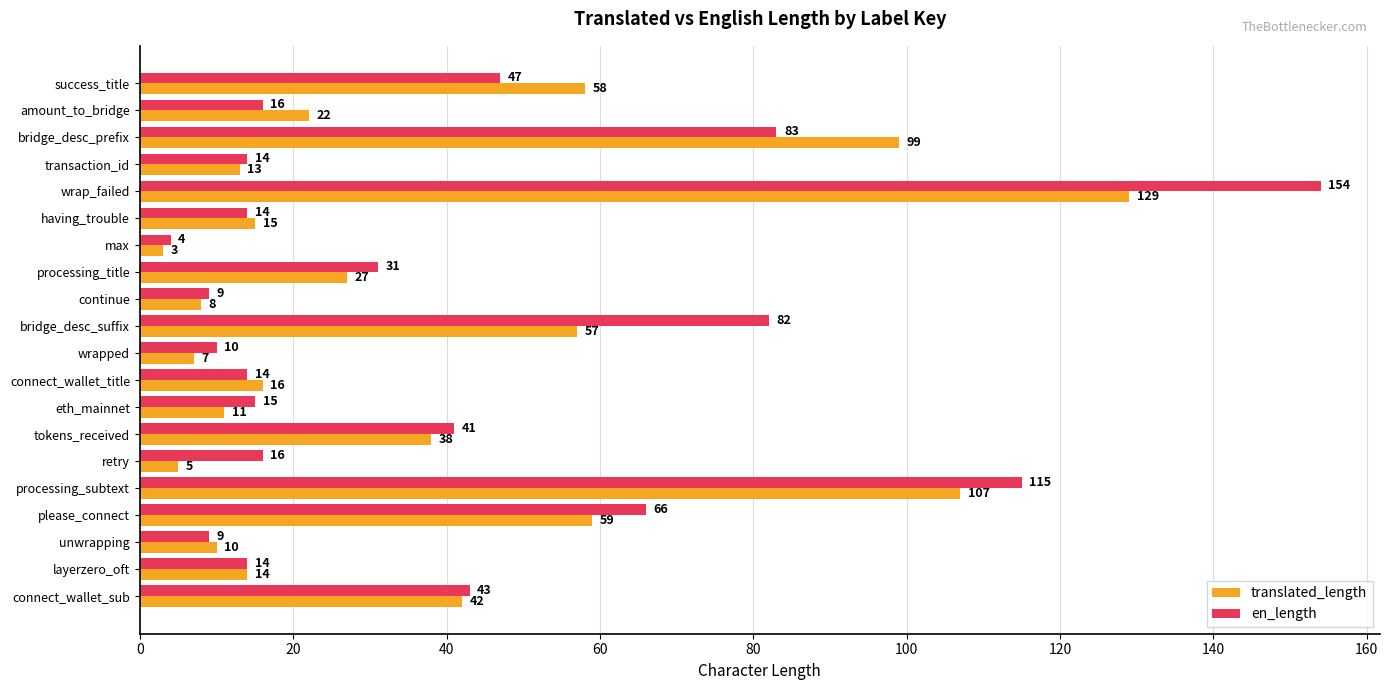

At which label does translated_length reach its peak?

wrap_failed